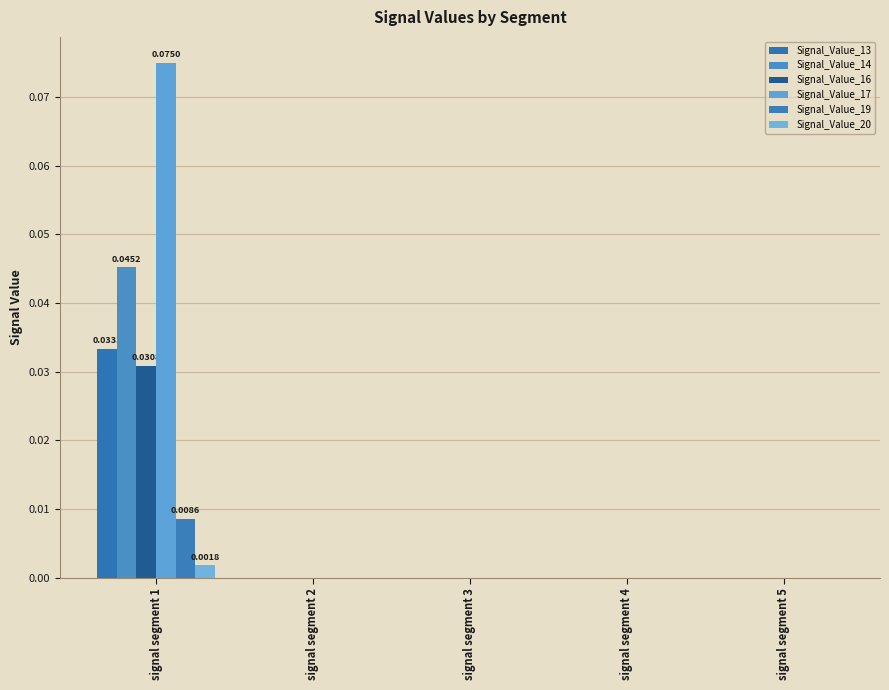

Are the bars grouped side by side (vs. stacked)?

Yes